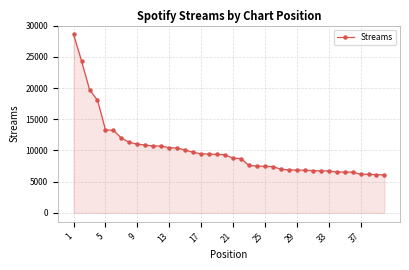

How many data points does each series have?

40